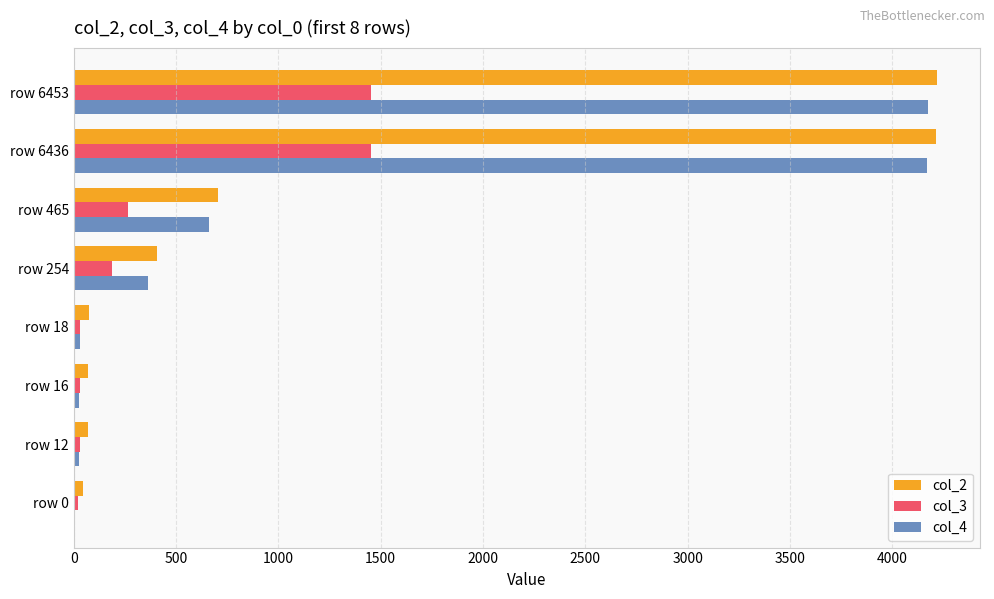

True or false: col_4 has a value of 0 at row 0.

True